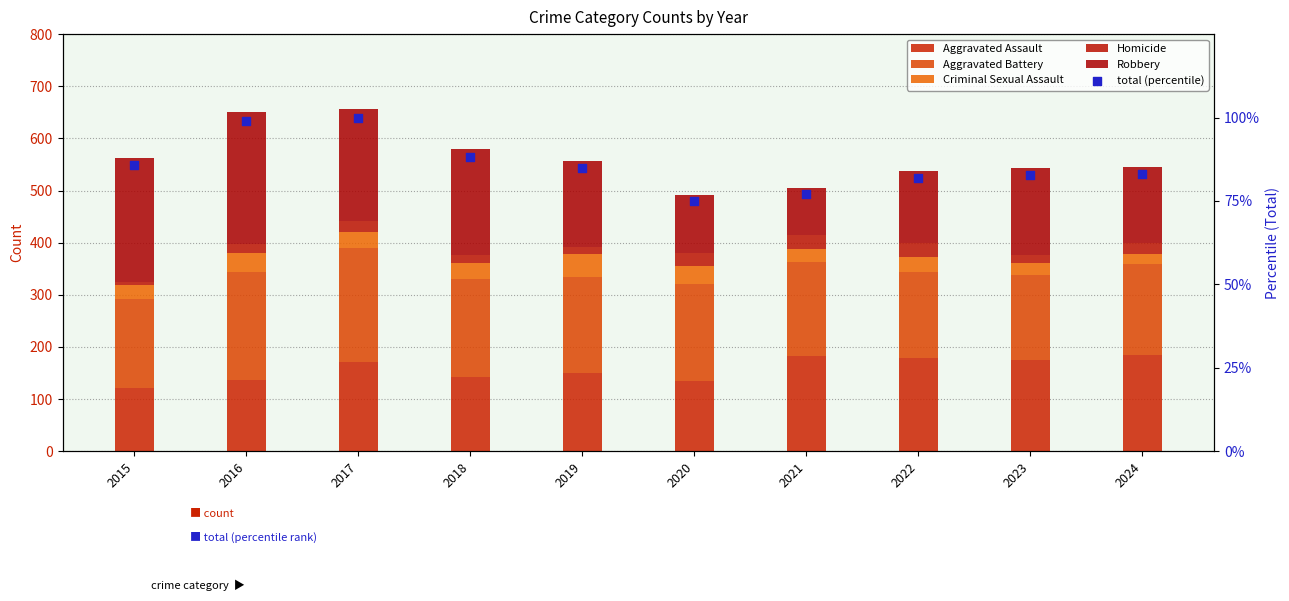

Which series has the largest Y range (max minus min)?

Robbery